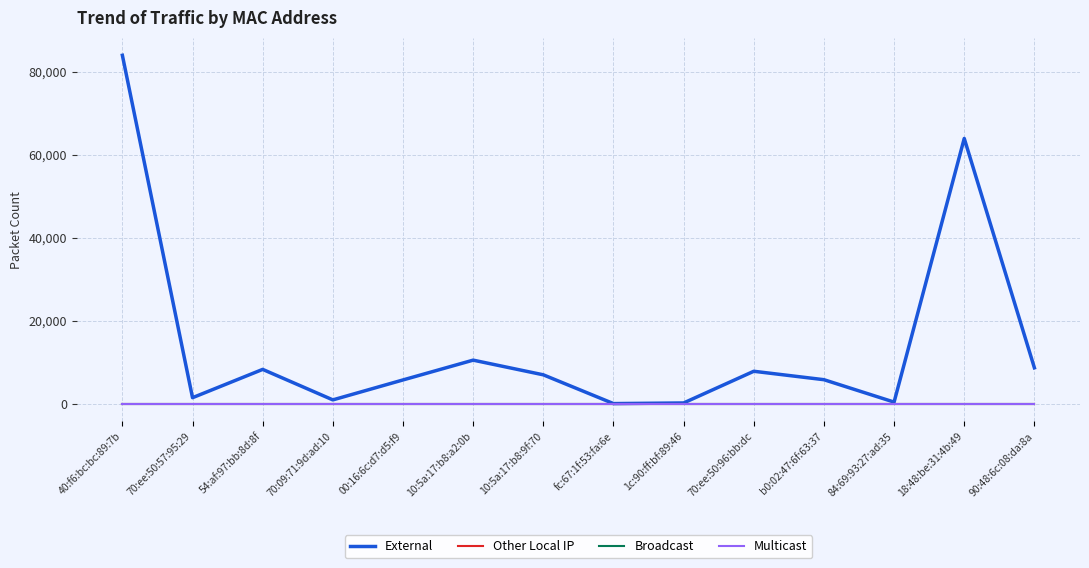

Does the chart have visible grid lines?

Yes